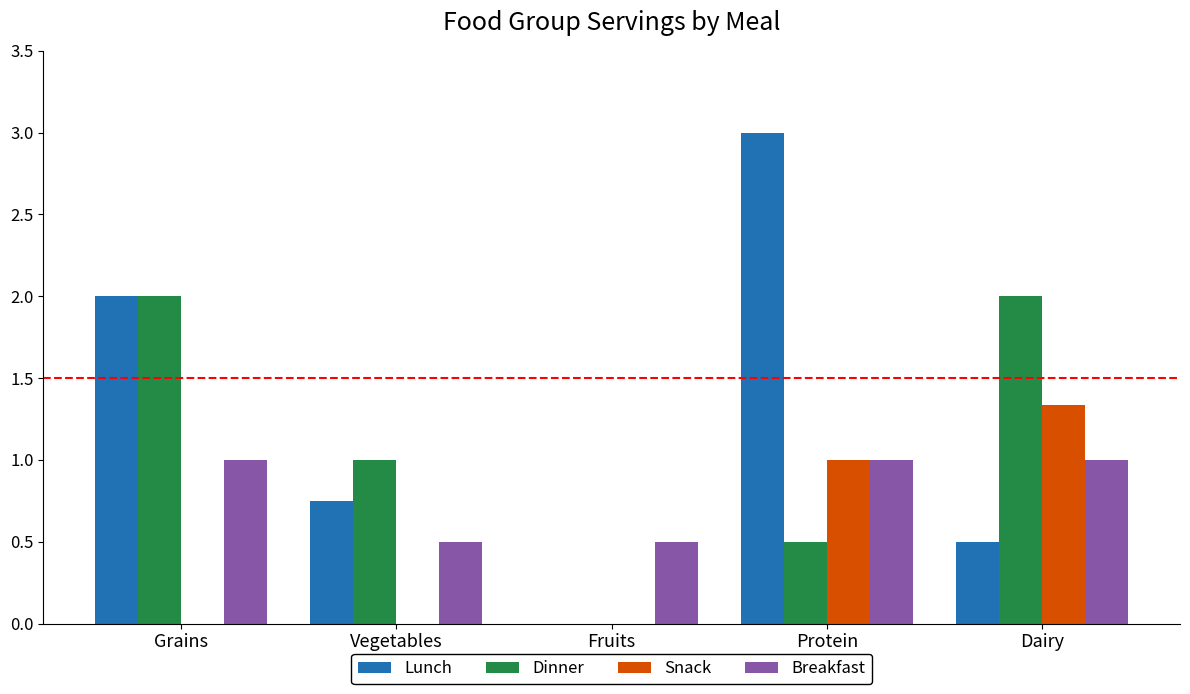

What is the sum of the Breakfast values at Dairy and Grains?

2.0